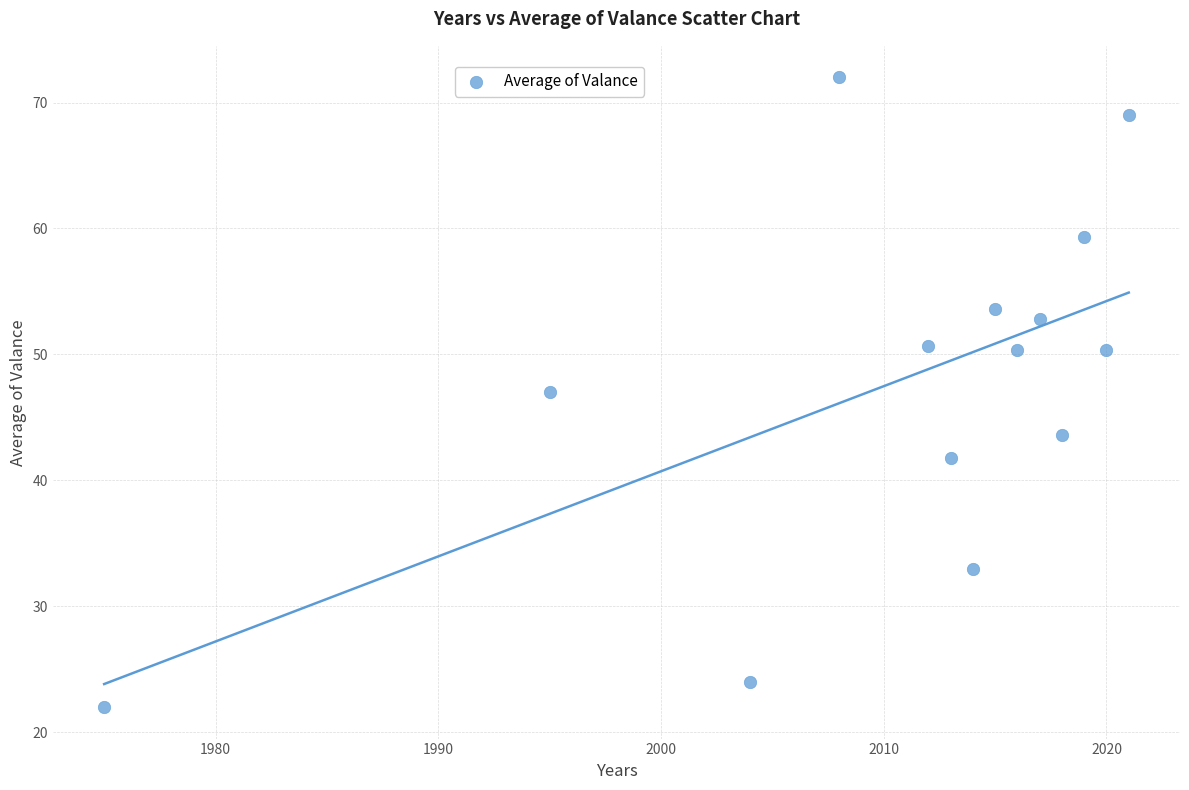

What is the range of X values (max minus min)?

46.0